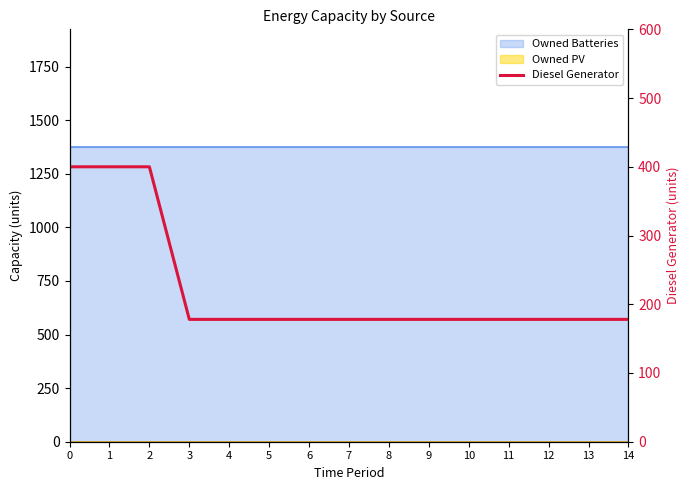

Reading left to right, what are all the values shown in this chart?

0=400	1=400	2=400	3=178	4=178	5=178	6=178	7=178	8=178	9=178	10=178	11=178	12=178	13=178	14=178